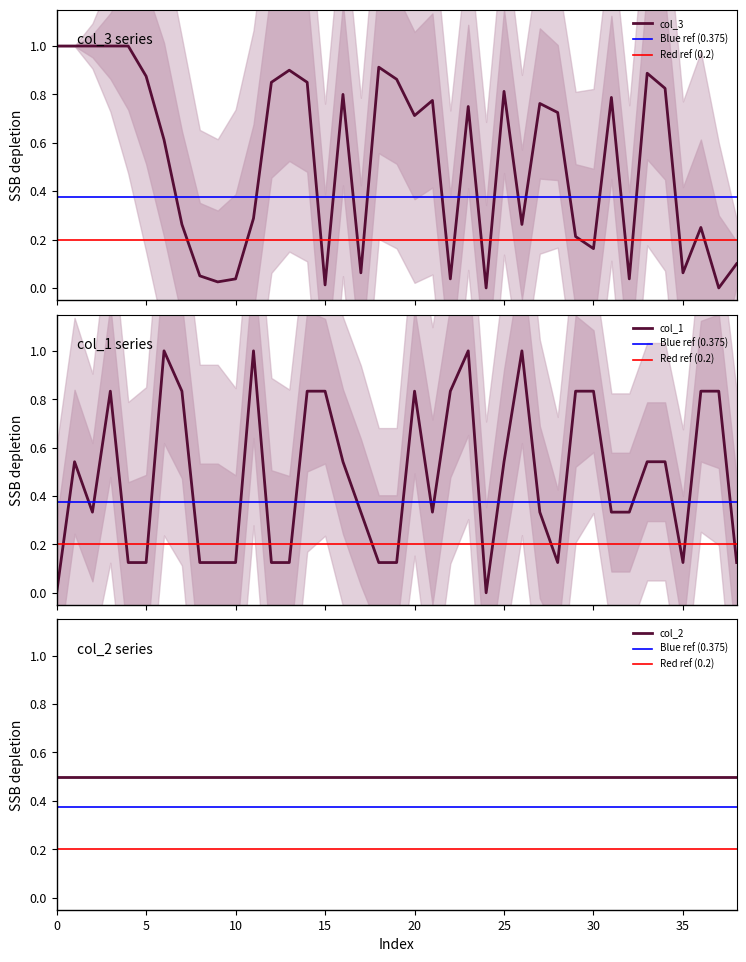

Which has a higher value, 7 or 11?

11